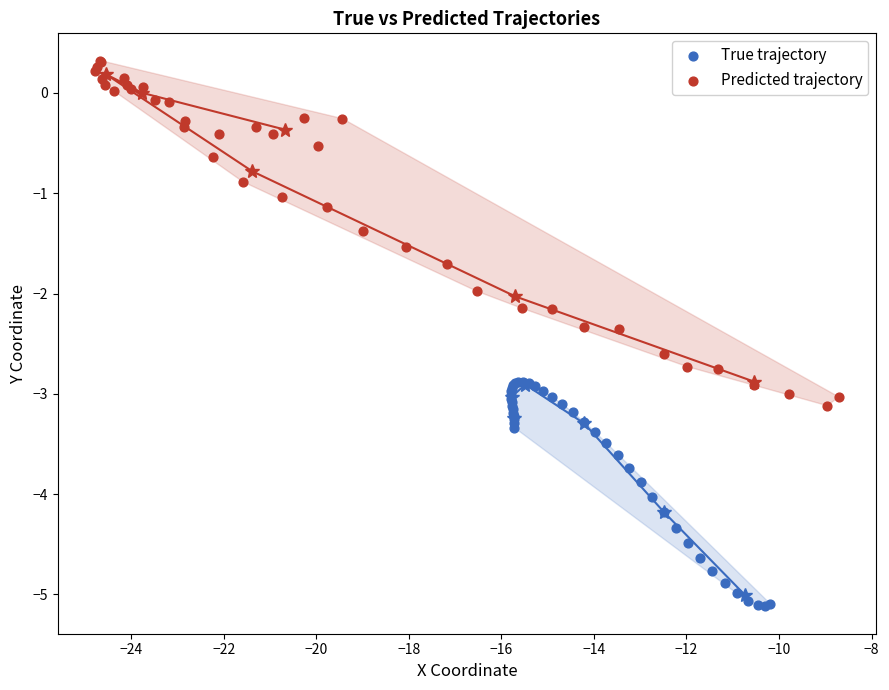

Which series contains the lowest Y value?

True trajectory